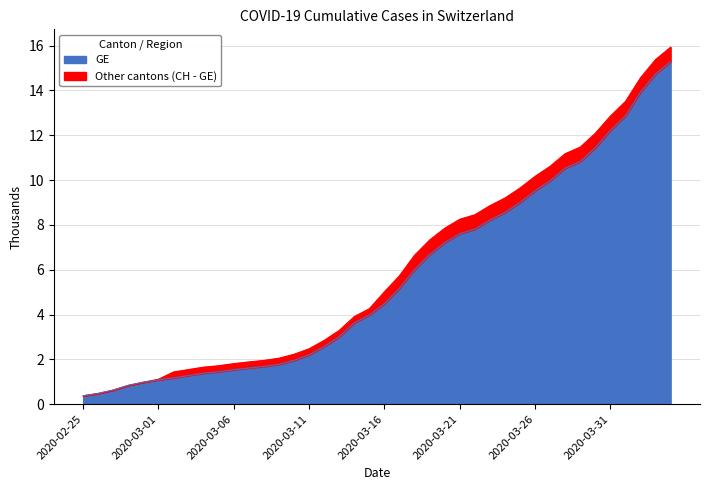

How many values in the GE series exceed 4?

20